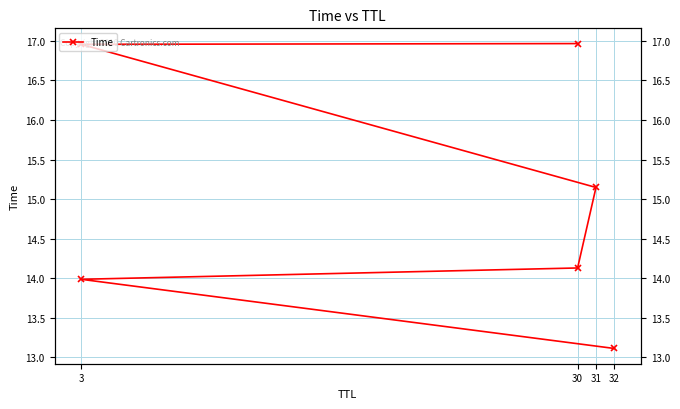

What is the label of the 1st point from the left?

32